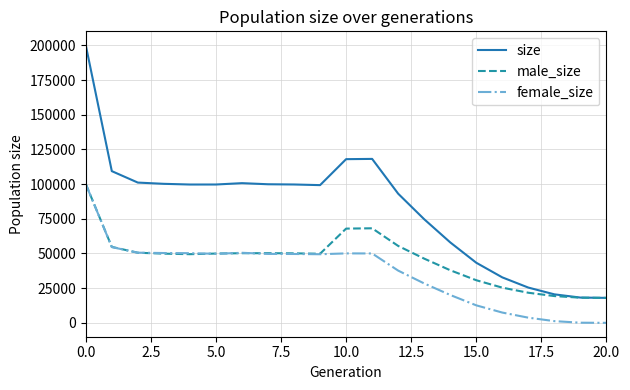

At how many categories does at least one series exceed 175270?

1